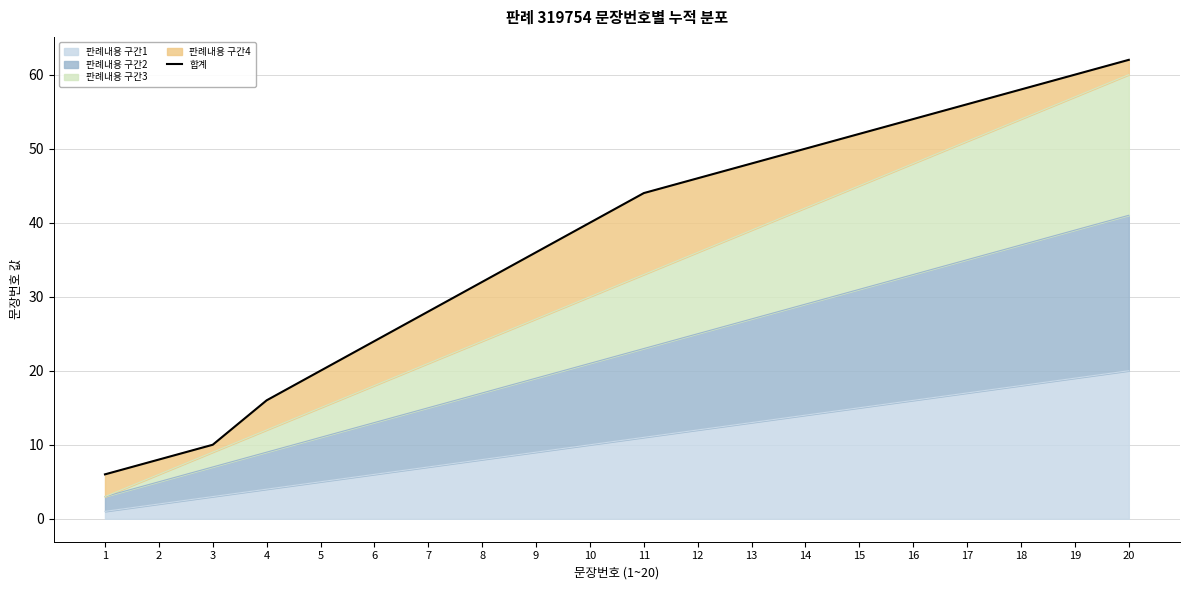

Reading left to right, what are all the values shown in this chart?

1=6	2=8	3=10	4=16	5=20	6=24	7=28	8=32	9=36	10=40	11=44	12=46	13=48	14=50	15=52	16=54	17=56	18=58	19=60	20=62